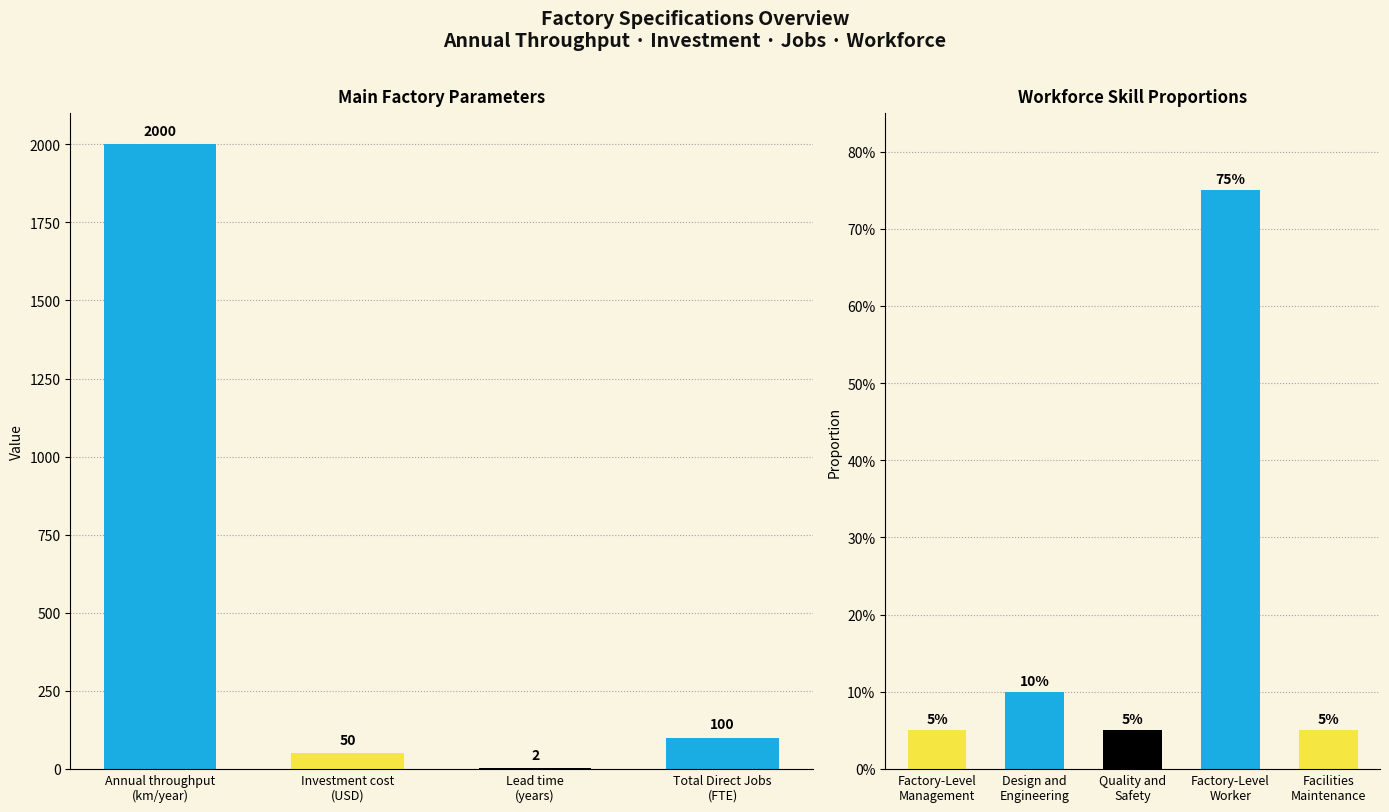

Which category has the highest value across all series?

Annual throughput
(km/year)